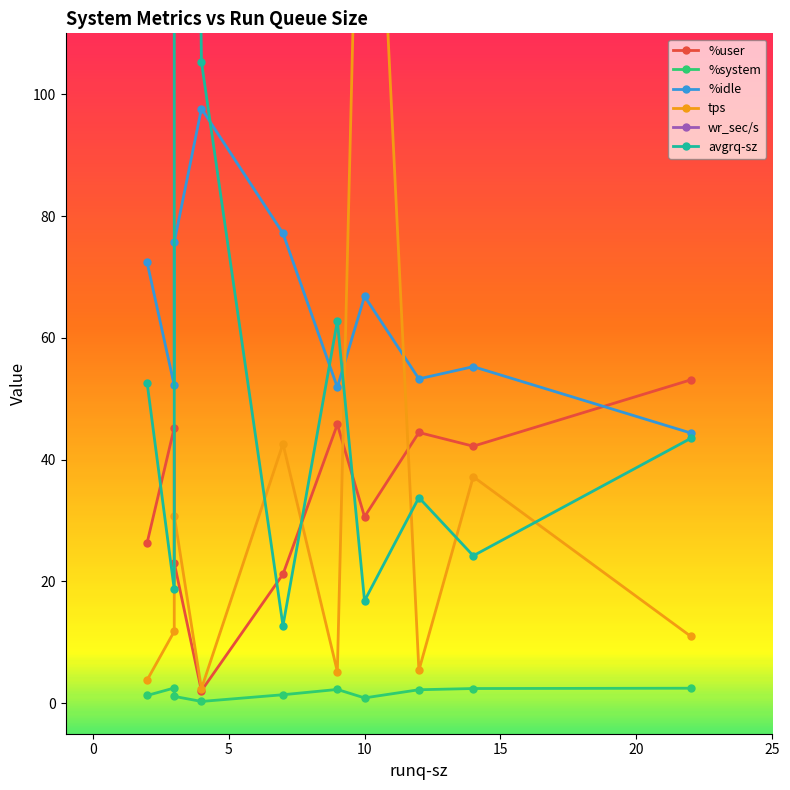

How many intersections are there between %idle and avgrq-sz?

4